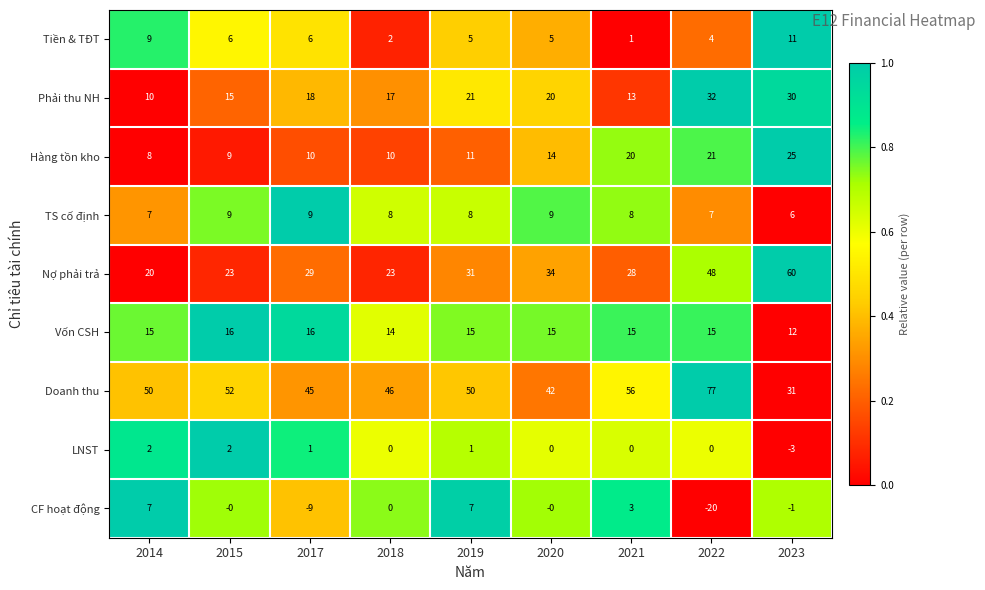

What is the spread (max minus min) of values at 2015?

52